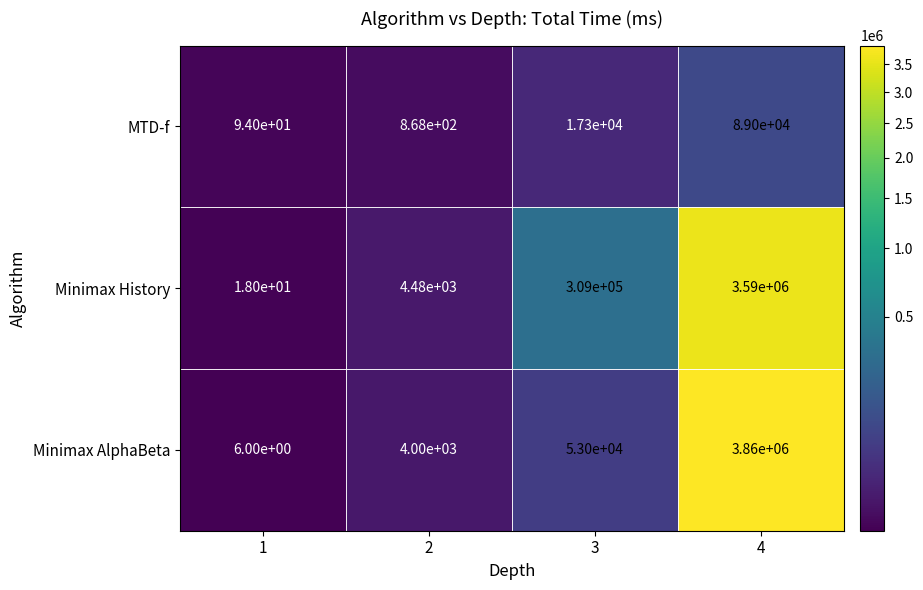

What is the maximum value shown in the chart?

3860000